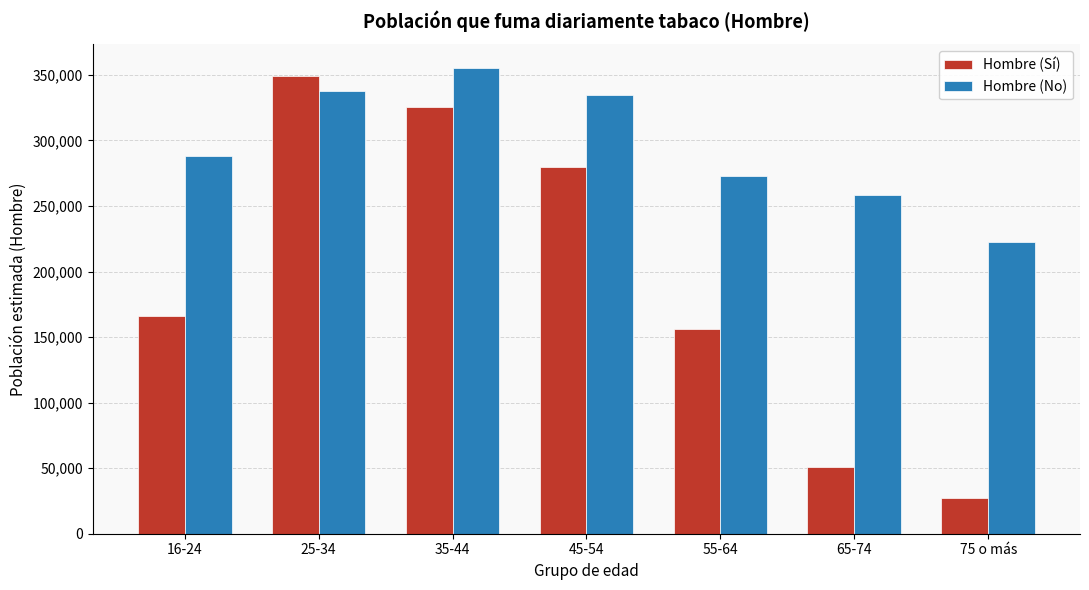

Reading left to right, list all the values displayed in this chart.

Hombre (Sí): 16-24=166085	25-34=349164	35-44=325330	45-54=279782	55-64=156369	65-74=51254	75 o más=27052
Hombre (No): 16-24=288061	25-34=337923	35-44=355503	45-54=334835	55-64=273060	65-74=258532	75 o más=222799